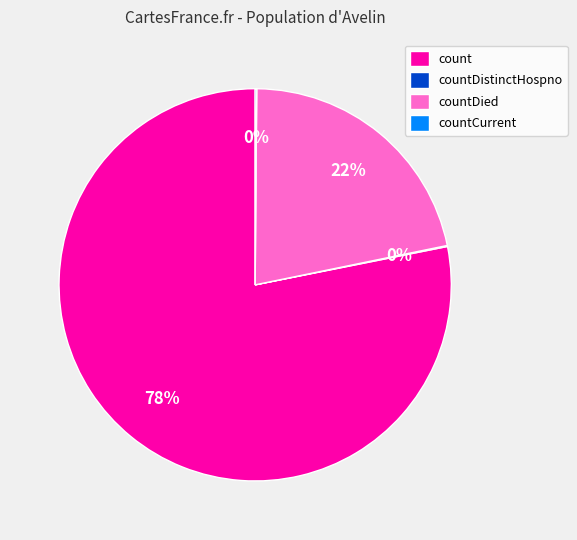

What is the majority slice?

count